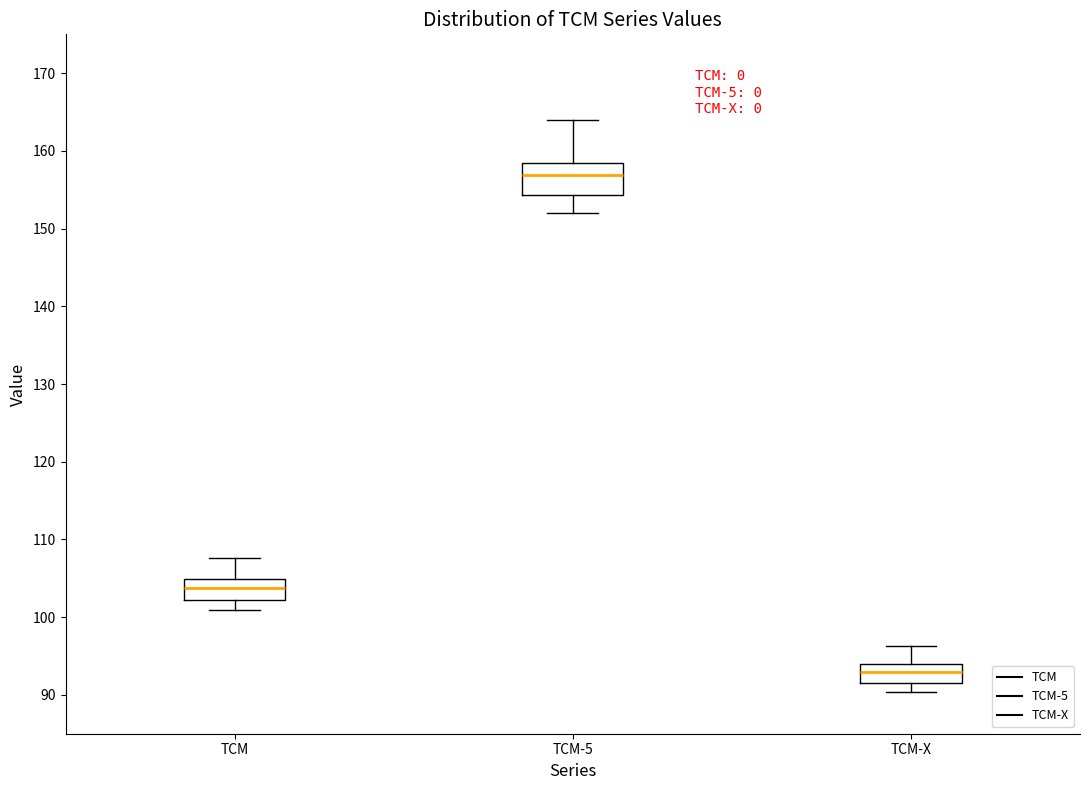

Reading left to right, read every box against the y-axis: the position of its median line, the range the box covers, and the ends of its whiskers. The values are not printed on the chart, so give them approximately, as read against the axis.

TCM: median 104, box 102 to 105, whiskers 101 to 108
TCM-5: median 157, box 154 to 158, whiskers 152 to 164
TCM-X: median 93, box 91 to 94, whiskers 90 to 96